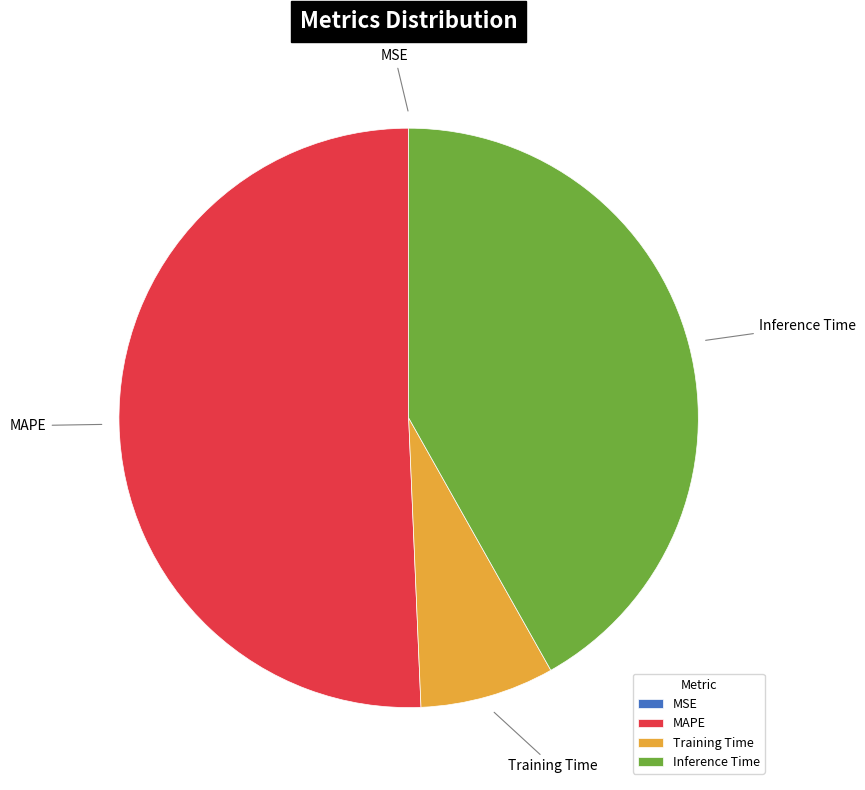

Between Training Time and MAPE, which is larger?

MAPE